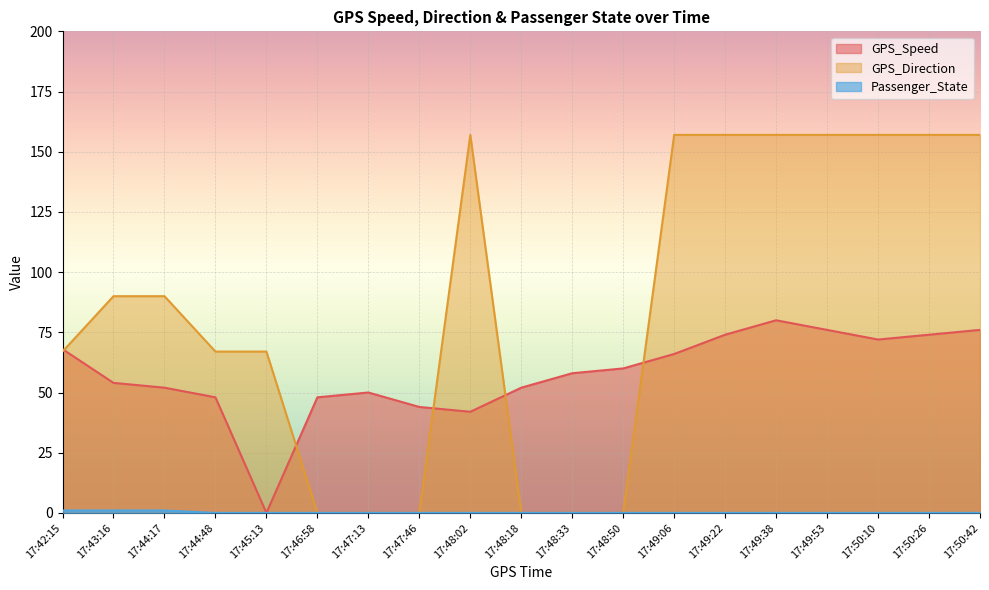

What is the label of the 18th point from the right?

17:43:16